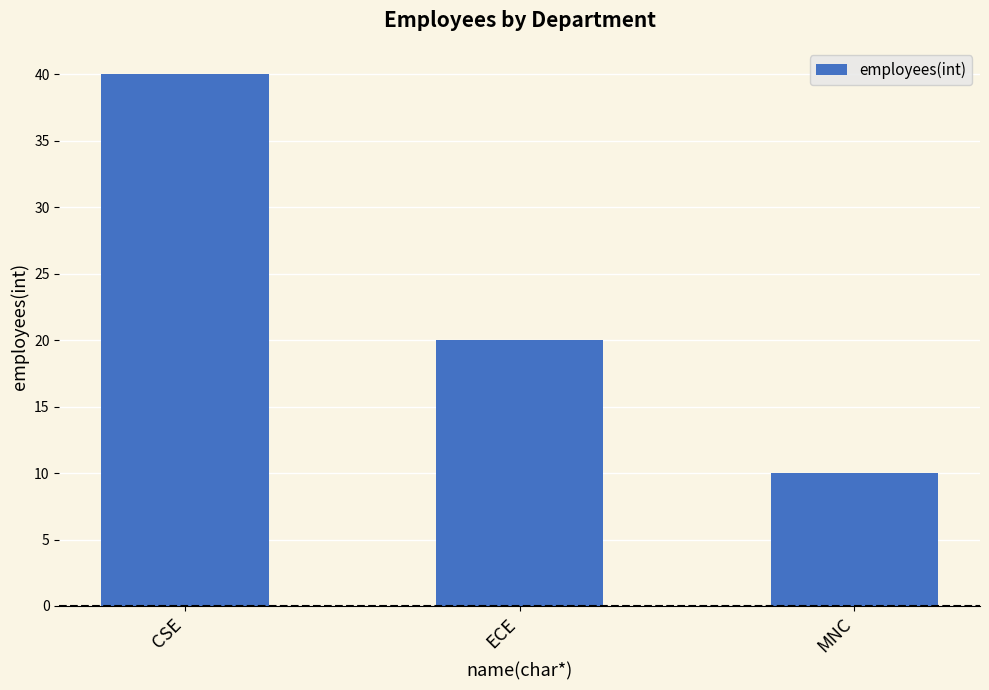

What is the approximate value at ECE, to the nearest 5?

20